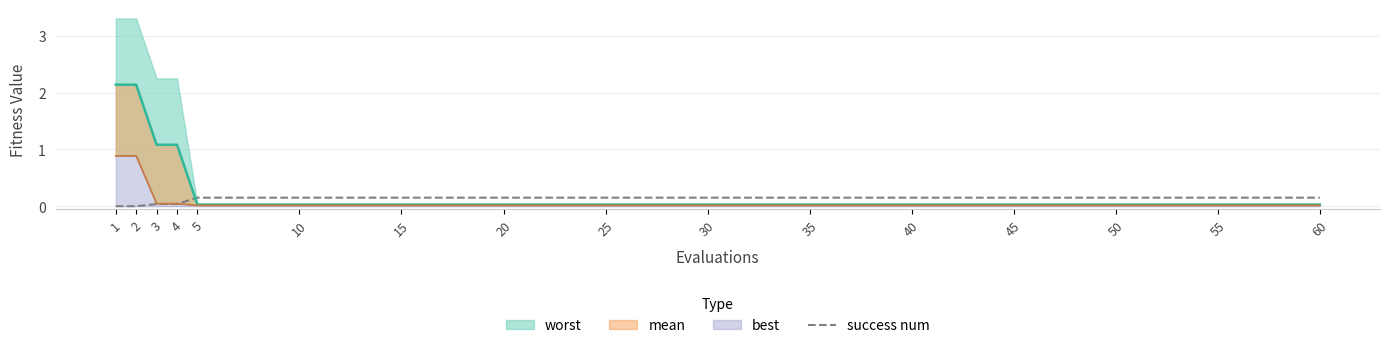

The value at 40 is 0.0. True or false?

False